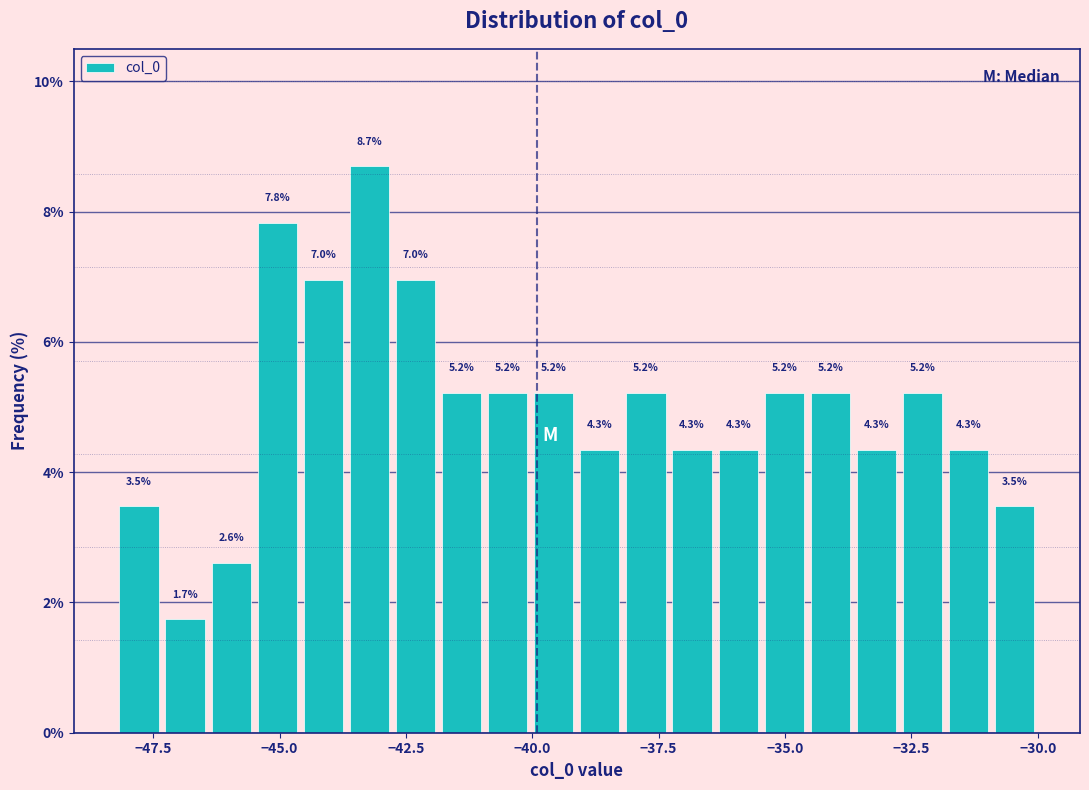

Read against the x-axis, roughly where is the centre of the tallest bar?

-43.0